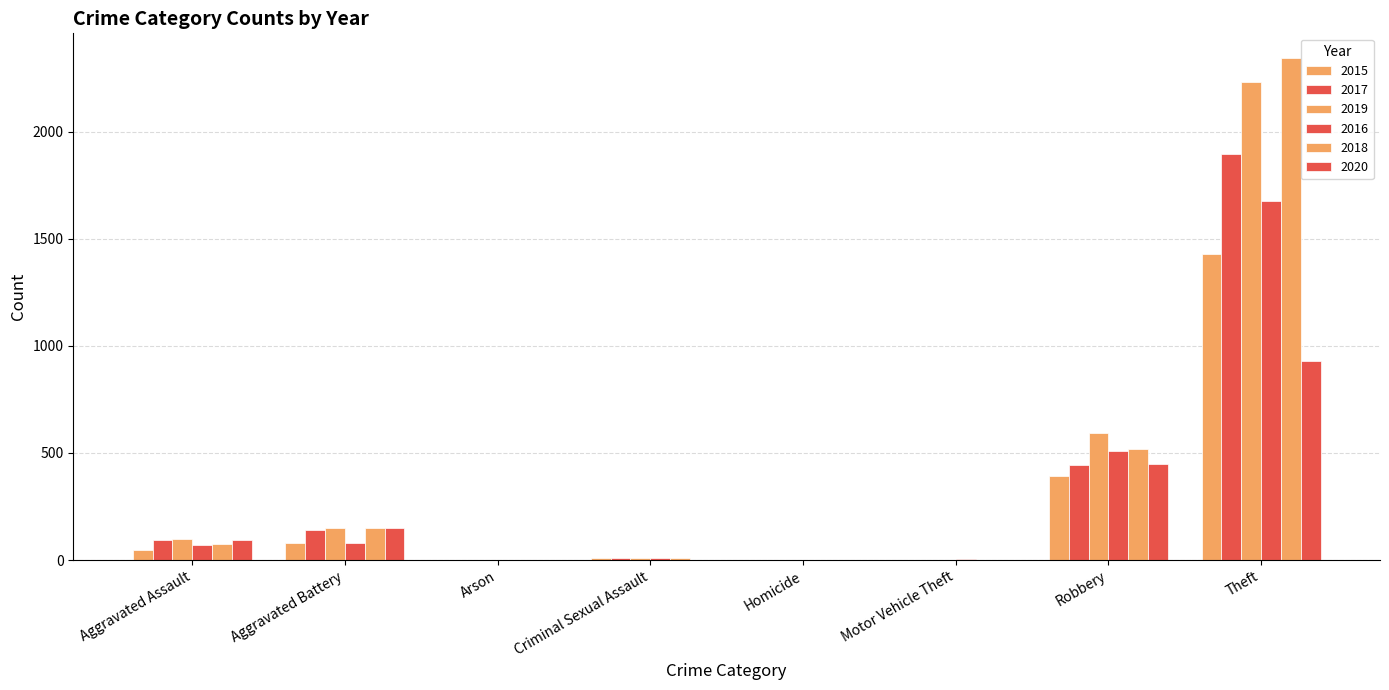

What is the value of the 2015 bar at the 4th from the left?

12